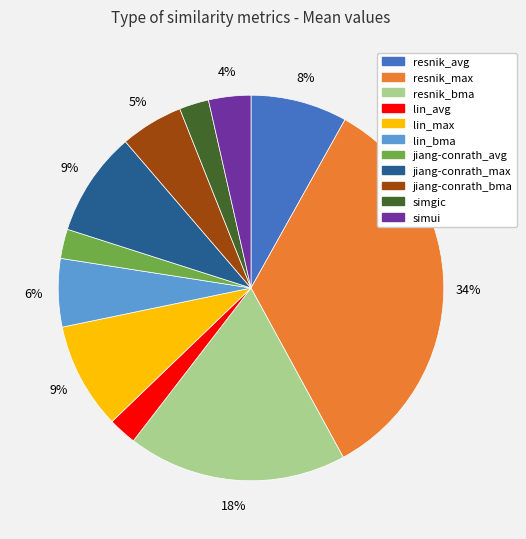

Count the number of slices in the pie.

11